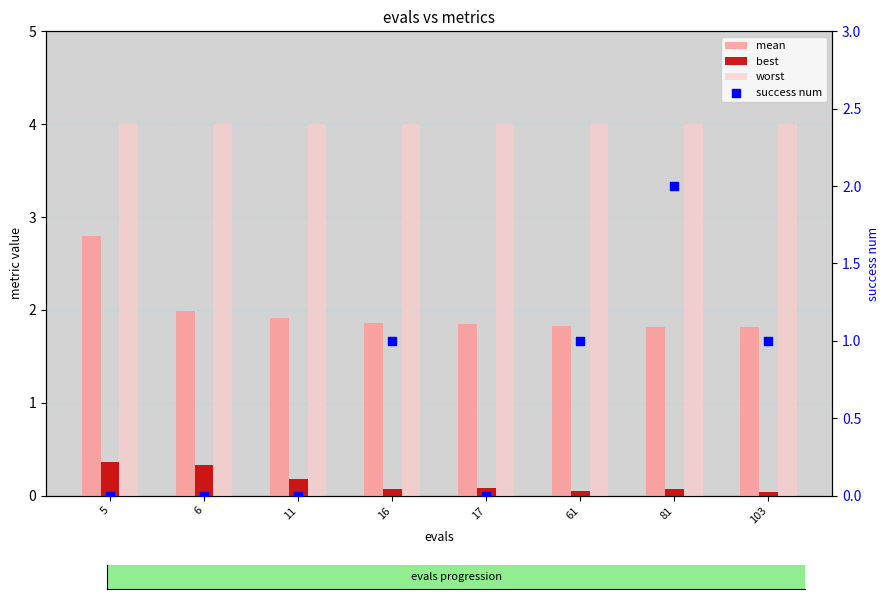

At which category is the sum across all series the highest?

81